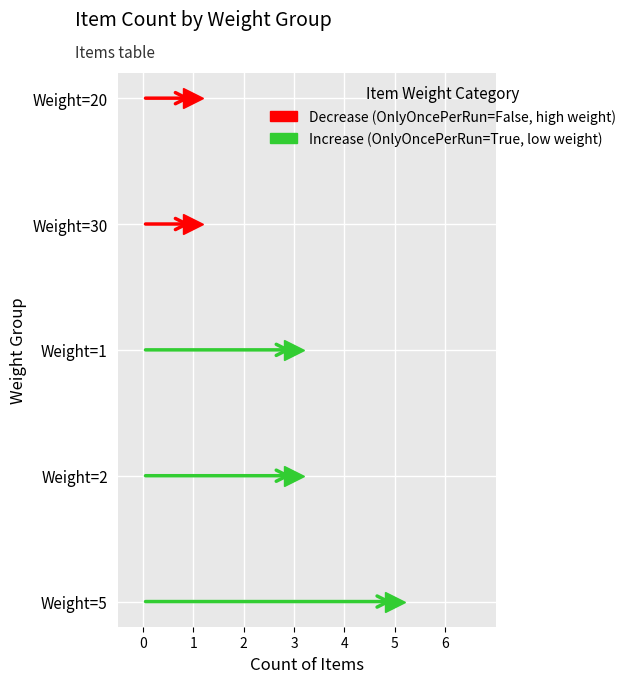

Count the values in the range 1 to 3.

4